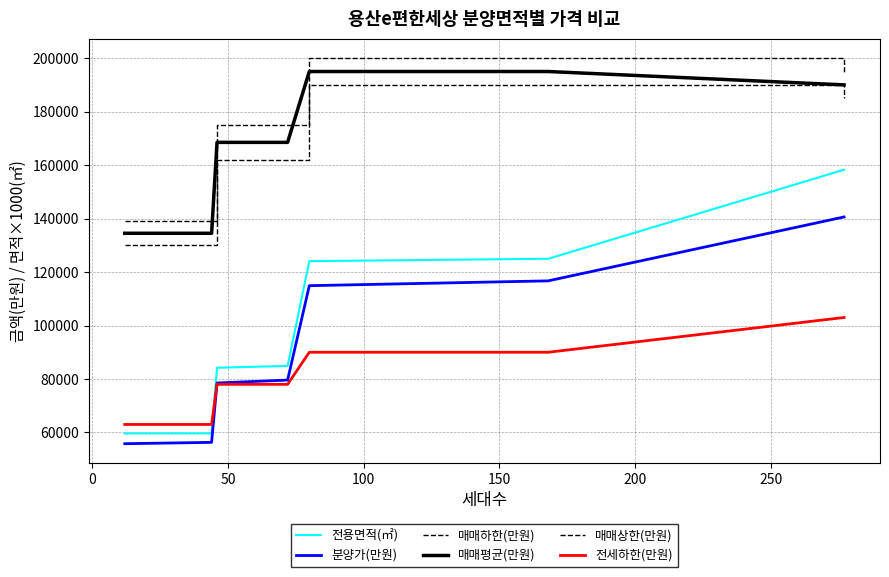

True or false: 전세하한(만원) and 분양가(만원) intersect in this chart.

True